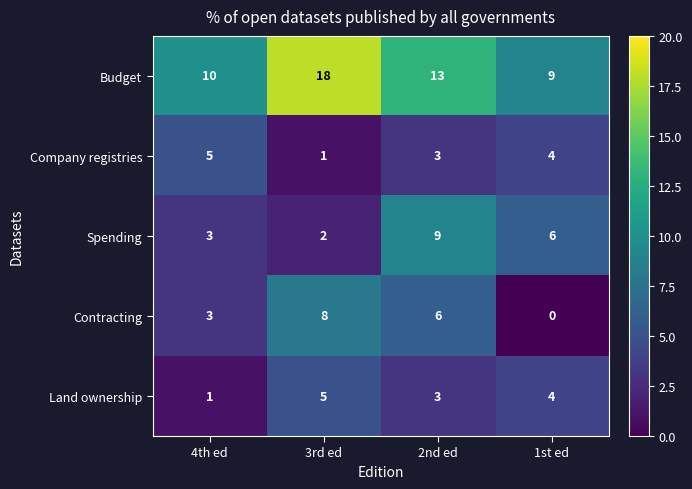

Which series has the widest spread of values?

Budget